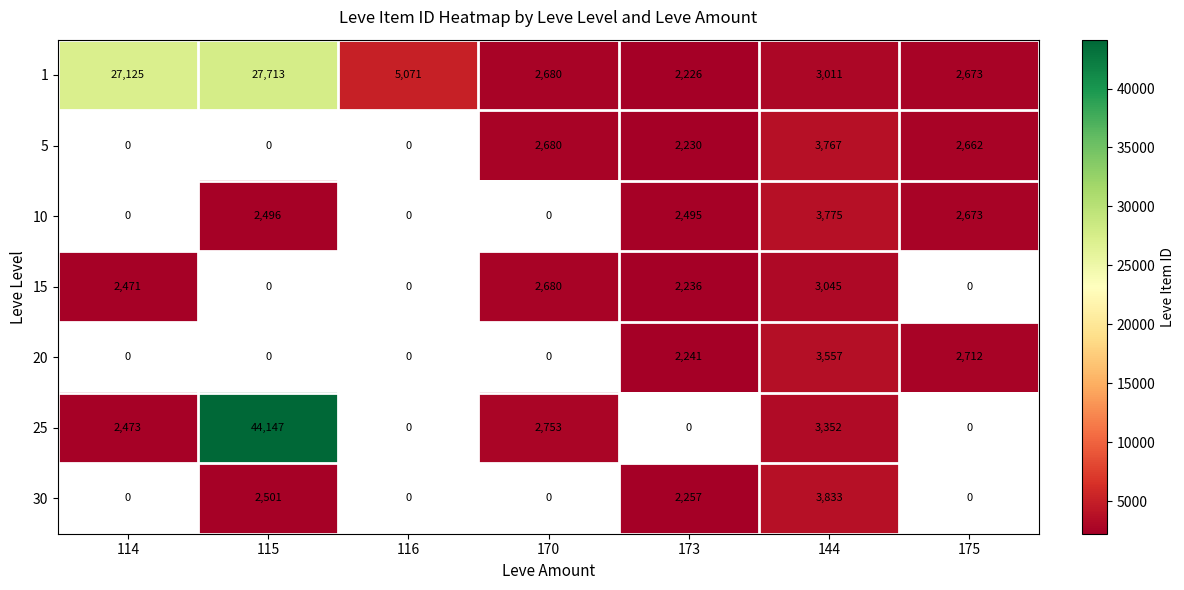

Is the value of 10 at 175 greater than the value of 1 at 116?

No